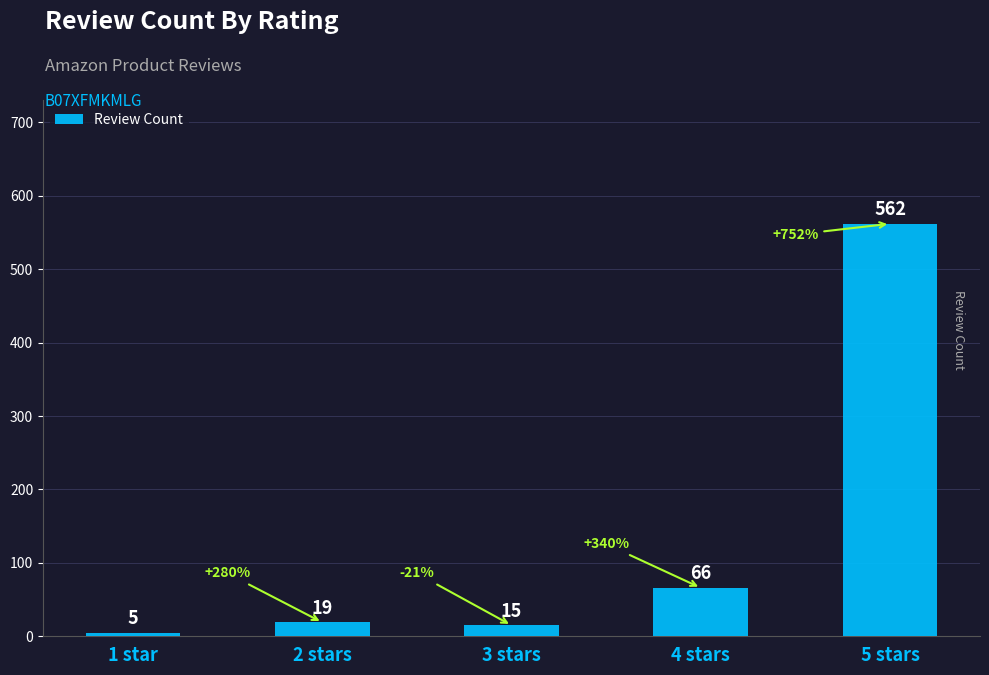

What is the sum of the values at 2 stars and 3 stars?

34